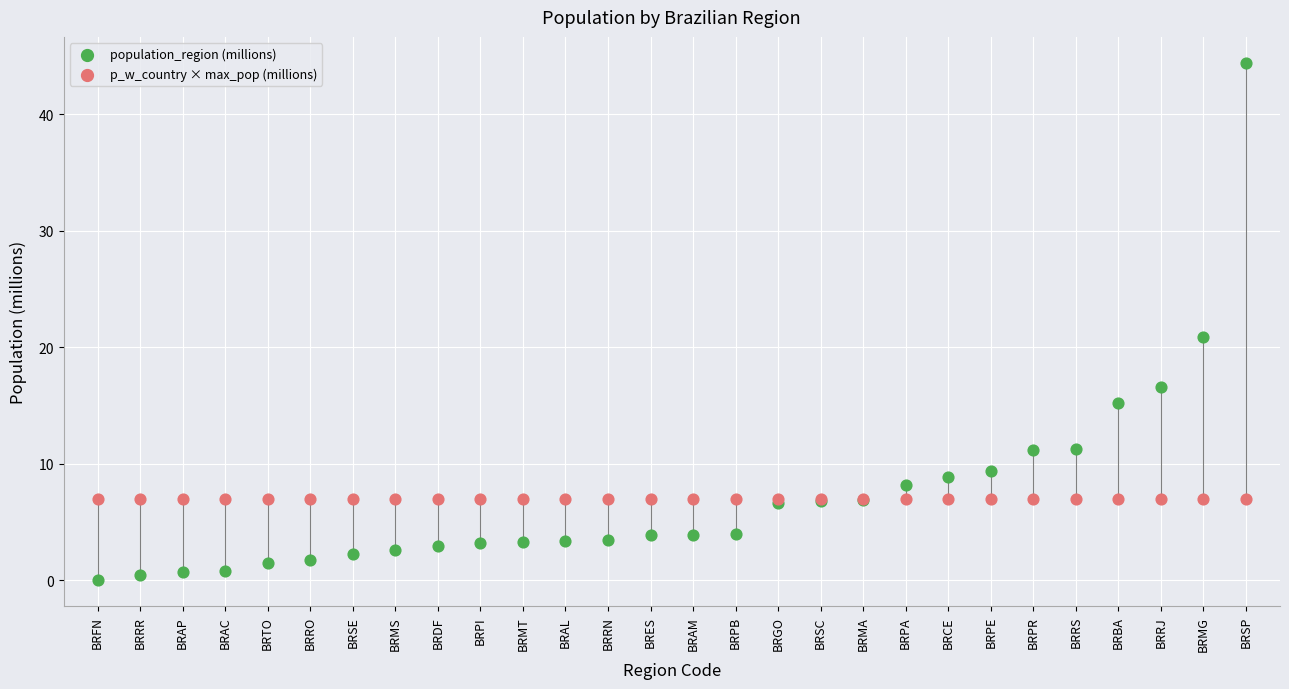

Which series contains the highest Y value?

population_region (millions)